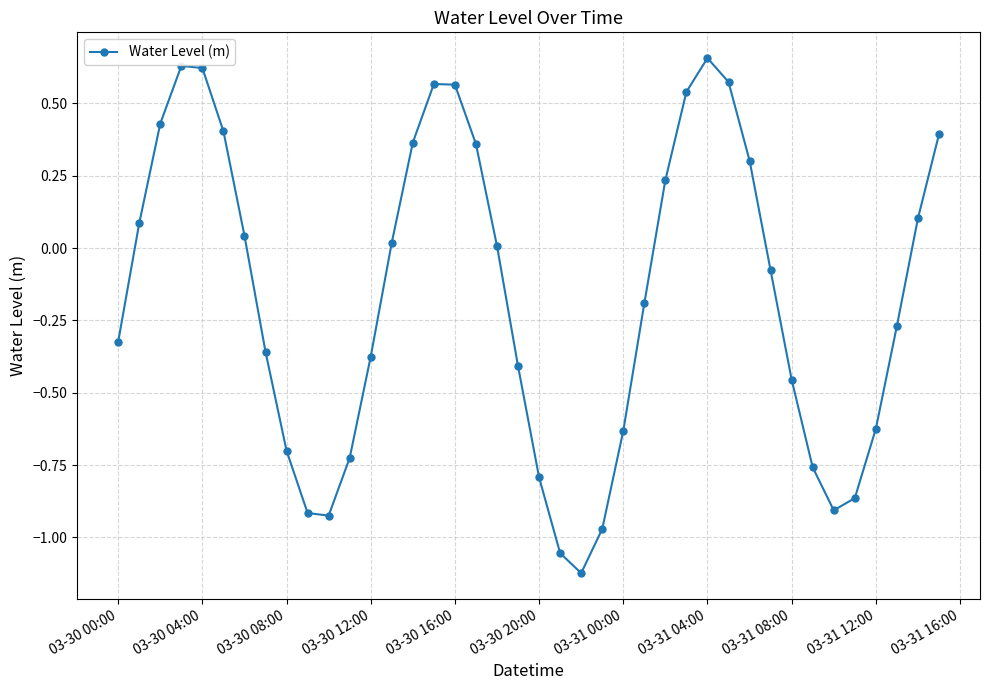

Count the number of data series in this chart.

1